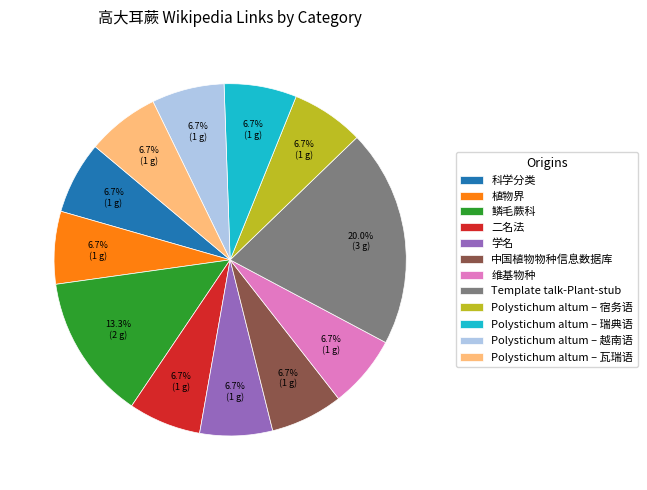

What percentage is the Polystichum altum – 瑞典语 slice, to the nearest percent?

7%